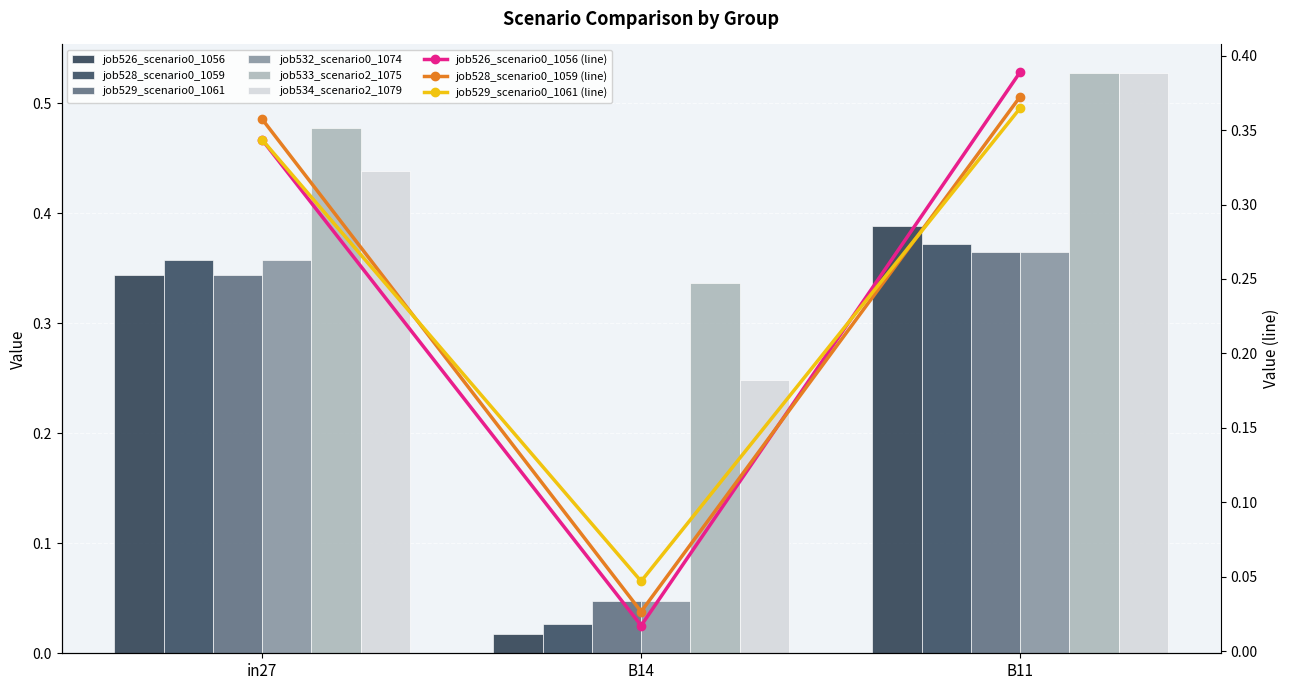

Which series has the widest spread of values?

job526_scenario0_1056